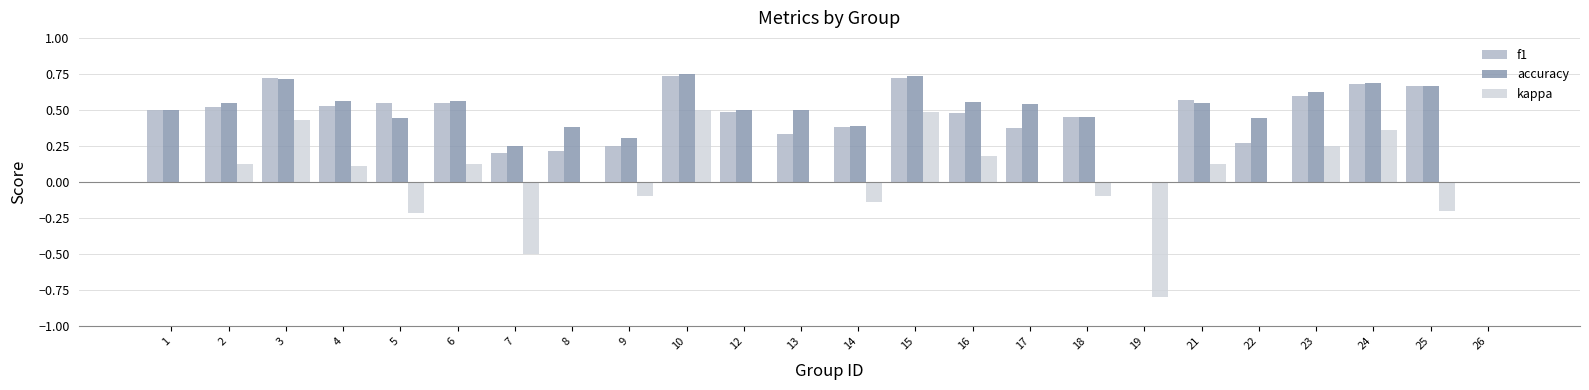

The value of f1 at 18 is 0.5. True or false?

True